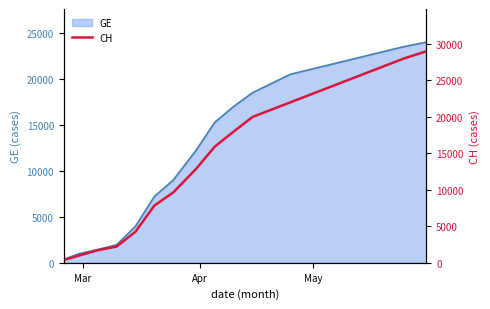

How many values in the CH series are below 20000?

10